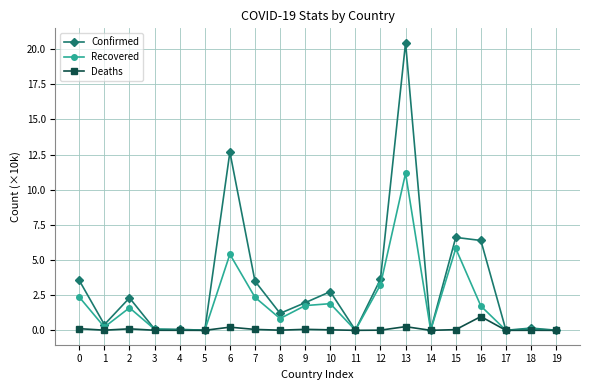

Rank the series by their maximum value, from highest to lowest.

Confirmed, Recovered, Deaths